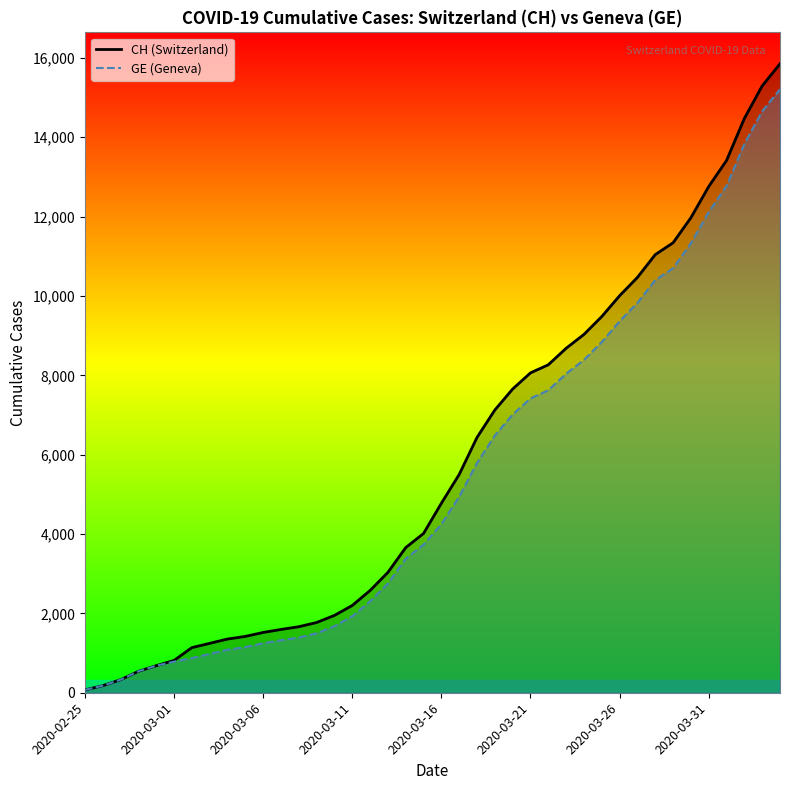

Does the chart display data point markers on the line(s)?

No